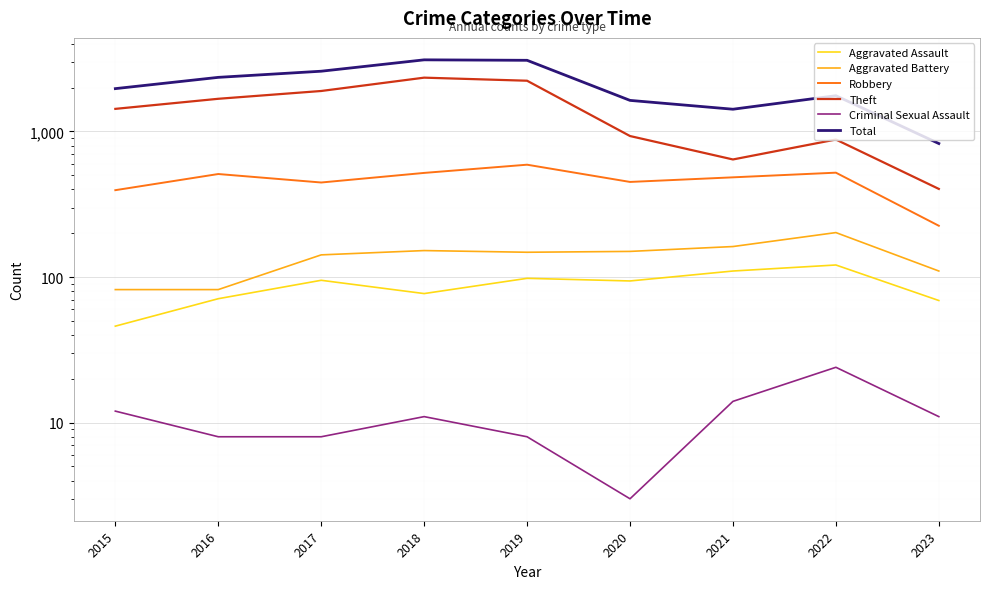

True or false: Robbery and Theft intersect in this chart.

False